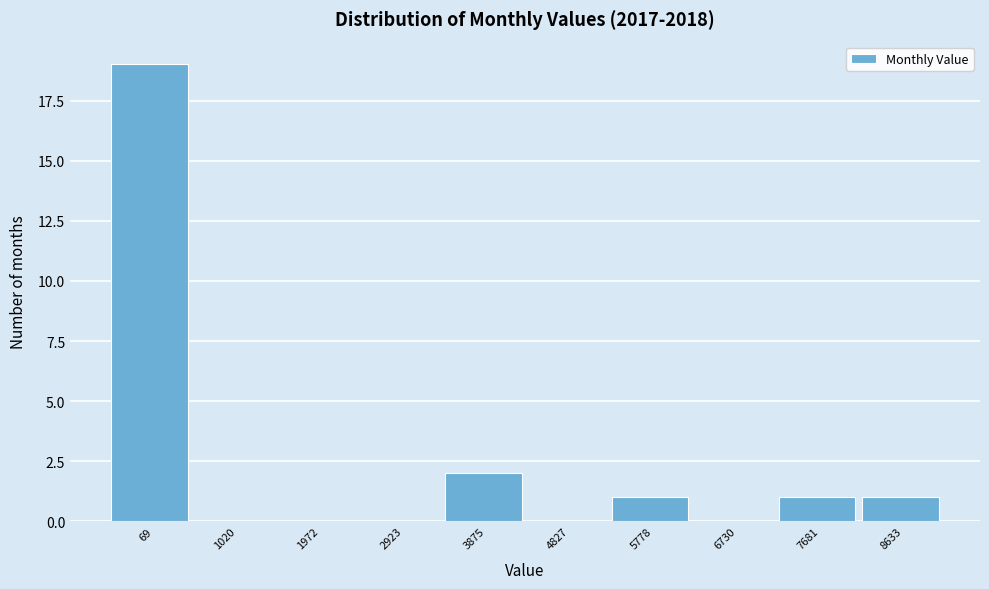

Reading left to right, list all the values displayed in this chart.

69=19	1020=0	1972=0	2923=0	3875=2	4827=0	5778=1	6730=0	7681=1	8633=1